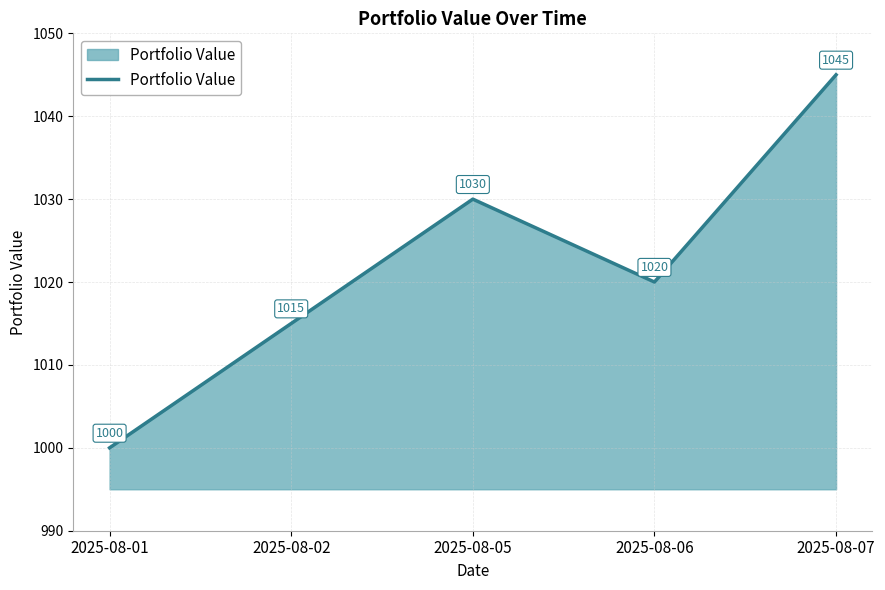

What is the minimum value shown in the chart?

1000